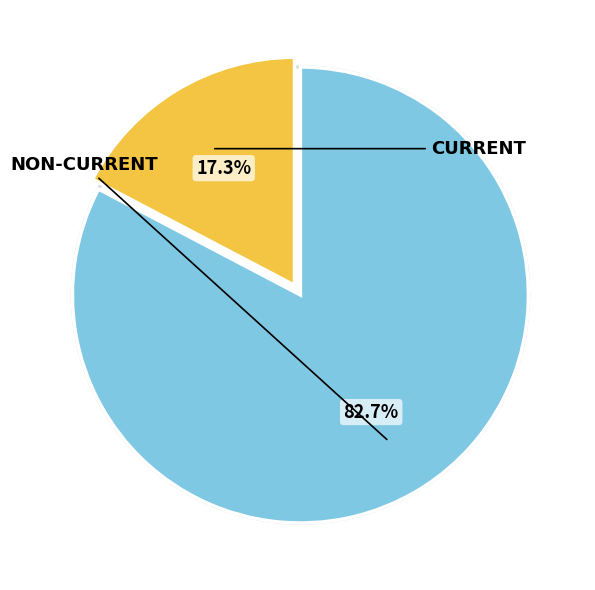

Does Non-current represent more than half of the total?

Yes